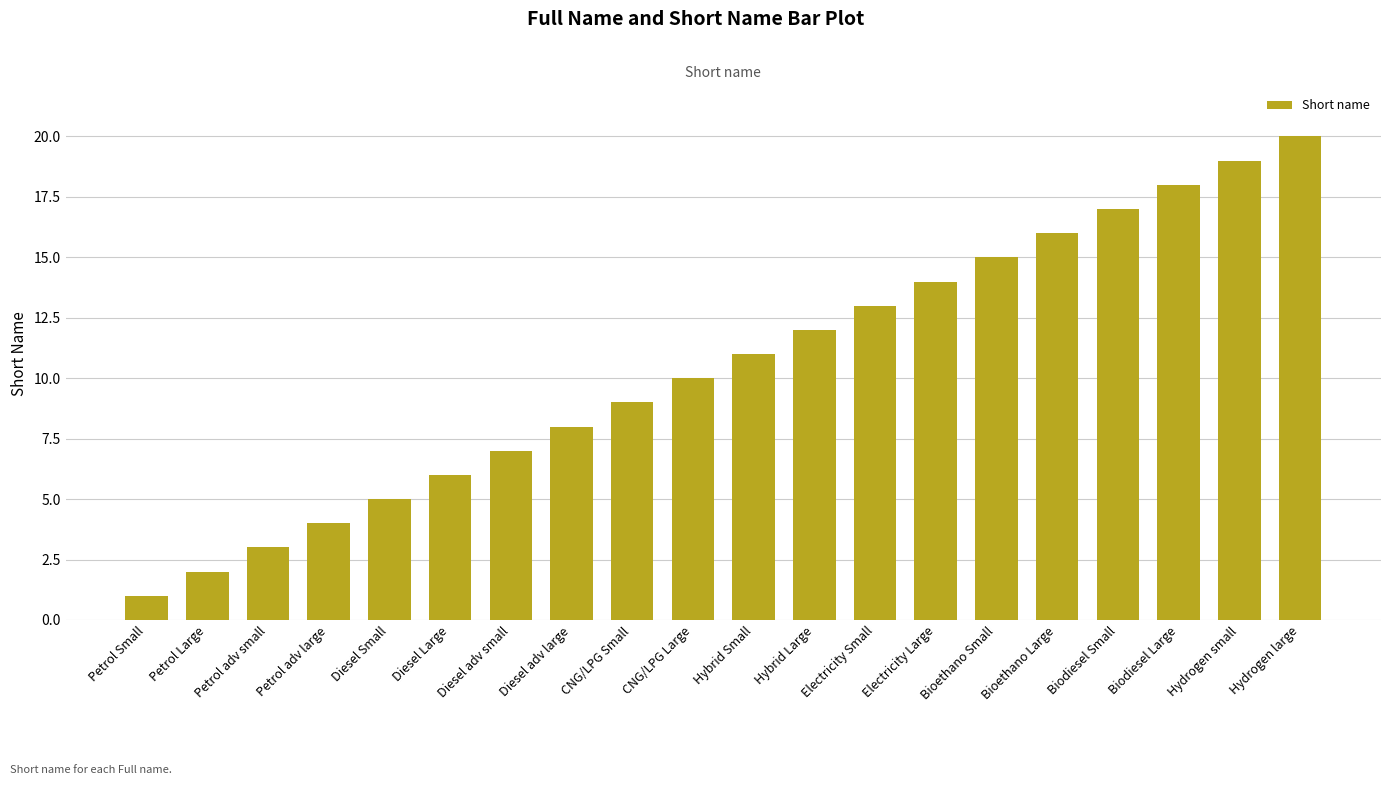

What is the sum of all values?

210